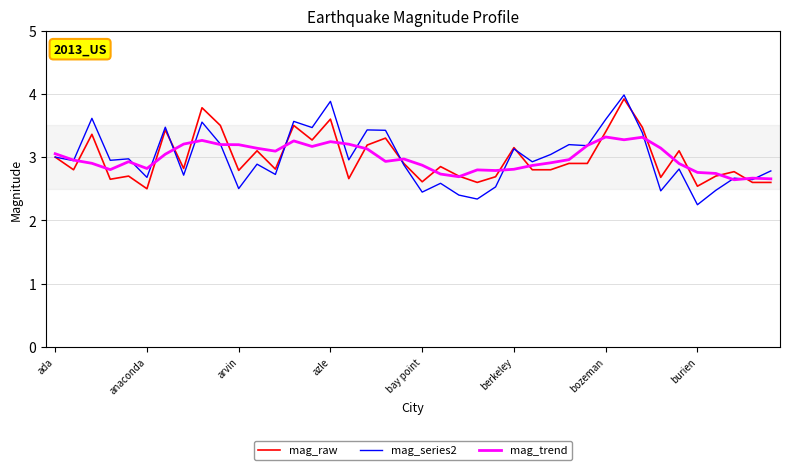

What is the highest value of the mag_raw series?

3.9